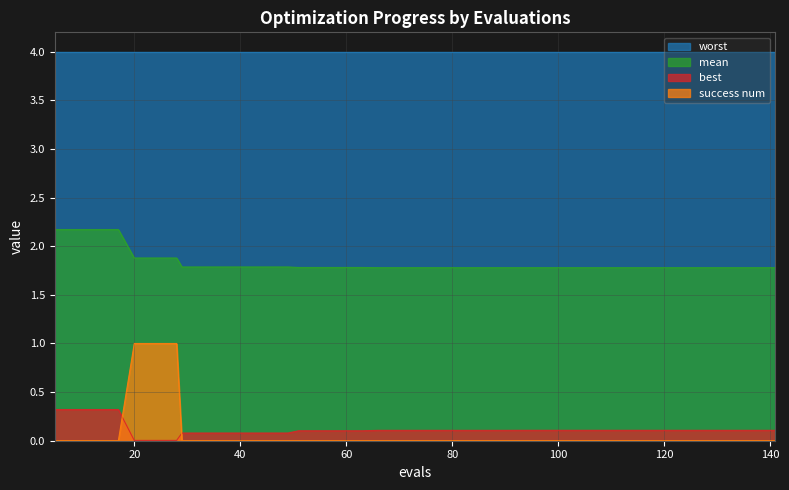

How many mean values are between 1 and 2?

36